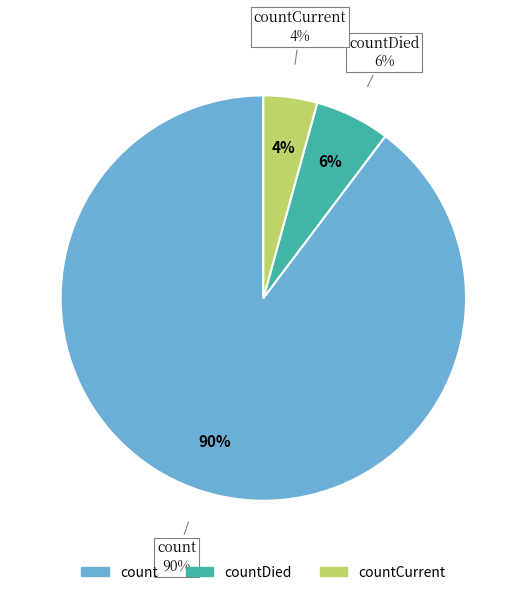

The countCurrent slice represents 14% of the pie. True or false?

False